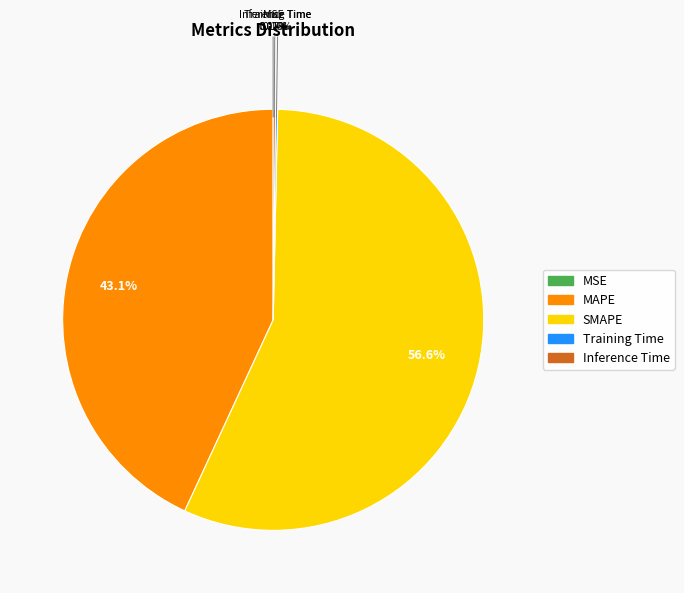

What is the largest slice in the pie chart?

SMAPE